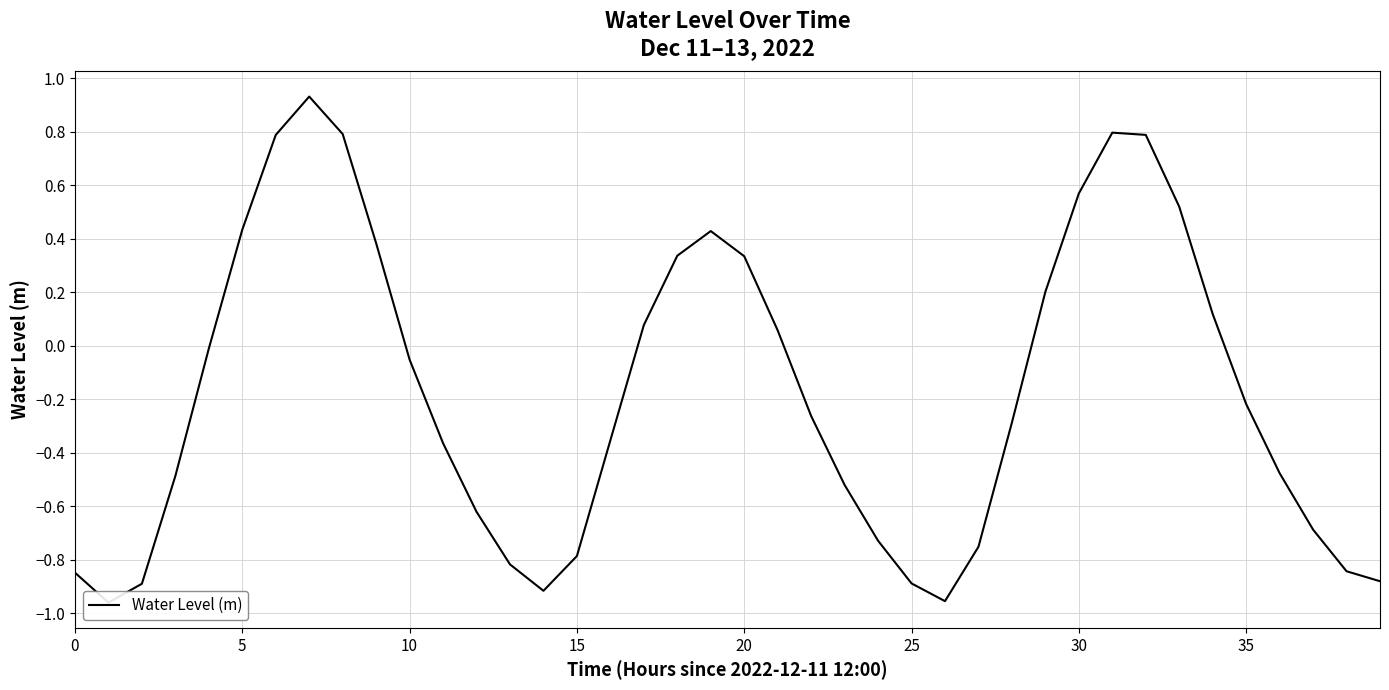

How many data points are less than 0?

24